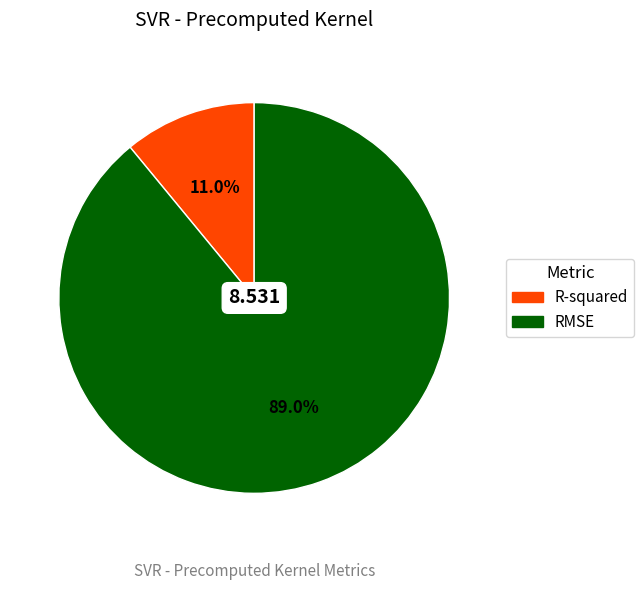

Count the number of slices in the pie.

2